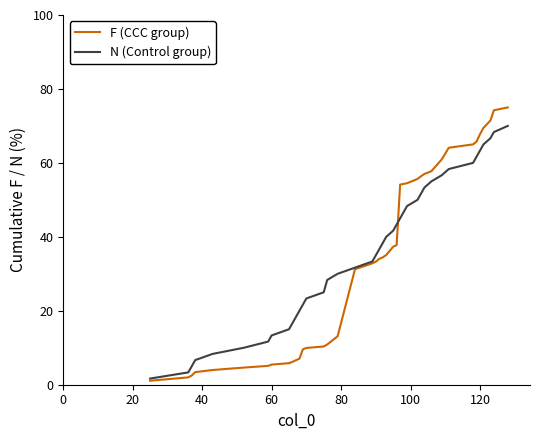

Which series has the widest spread of values?

F (CCC group)